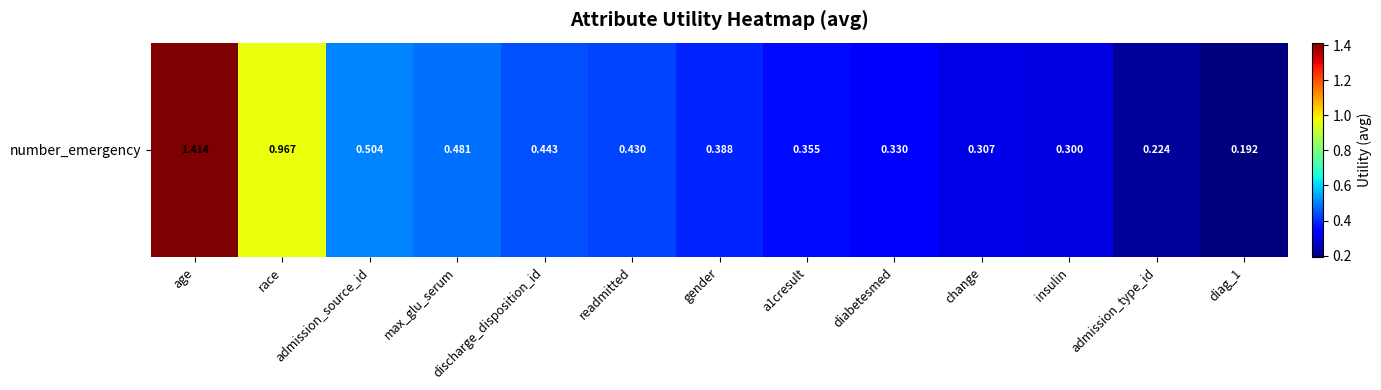

Reading left to right, list all the values displayed in this chart.

1.4	1.0	0.5	0.5	0.4	0.4	0.4	0.4	0.3	0.3	0.3	0.2	0.2